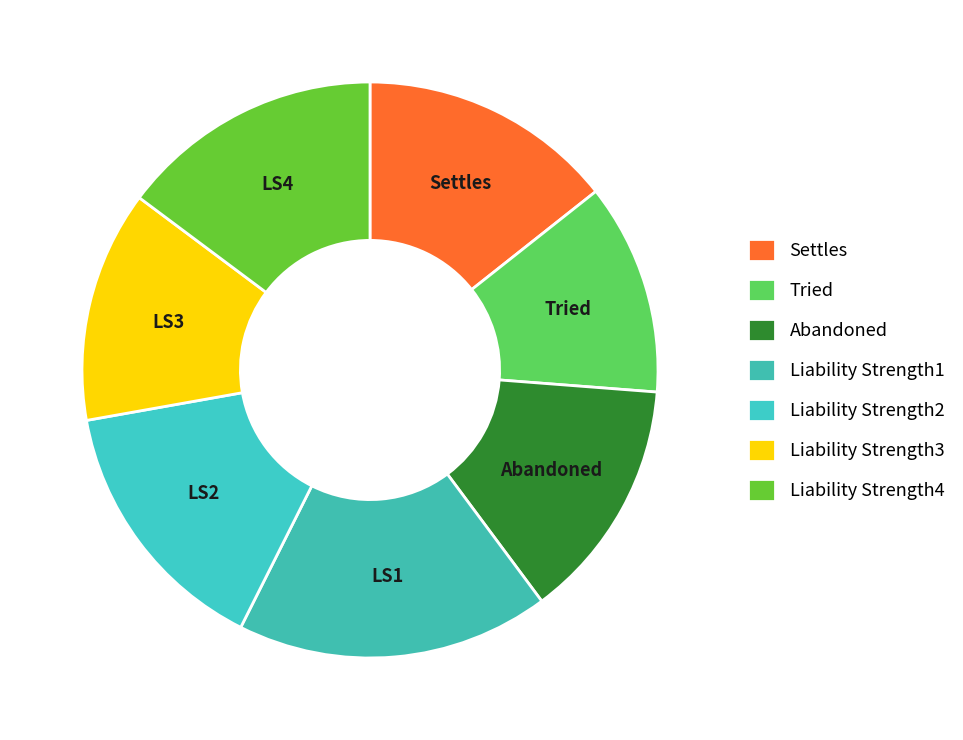

Combined, what portion of the pie is Settles and Abandoned?

28.0%